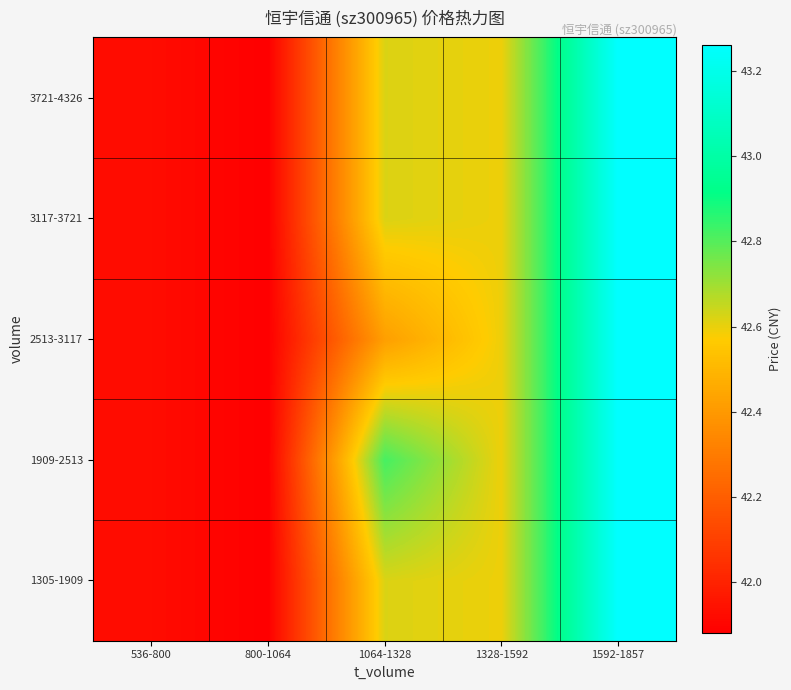

What is the total value across all series at 1592-1857?

216.3